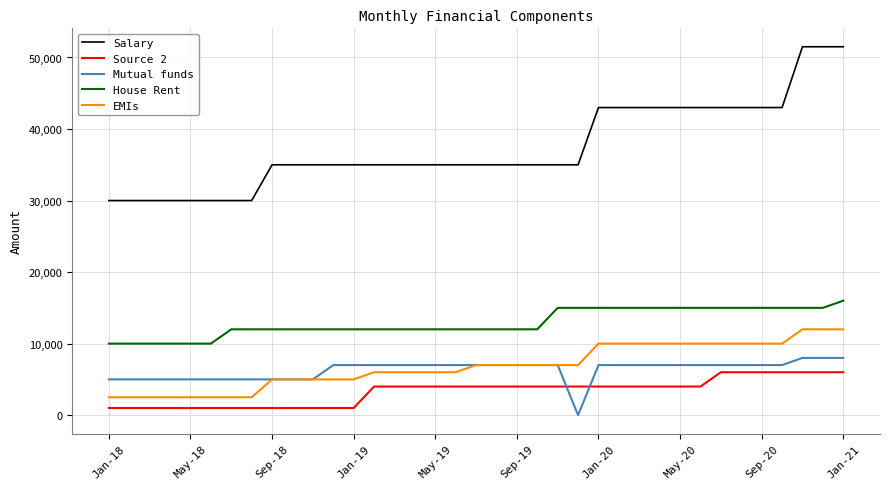

What is the greatest value displayed?

51500